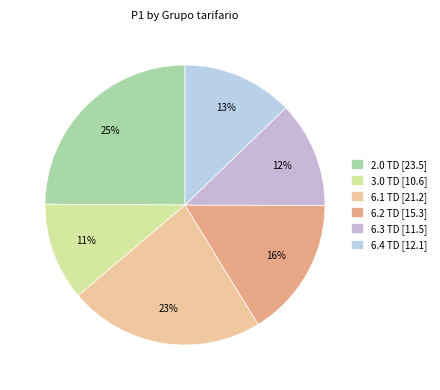

To the nearest percent, what is the difference between the largest and smallest slice percentages?

14%